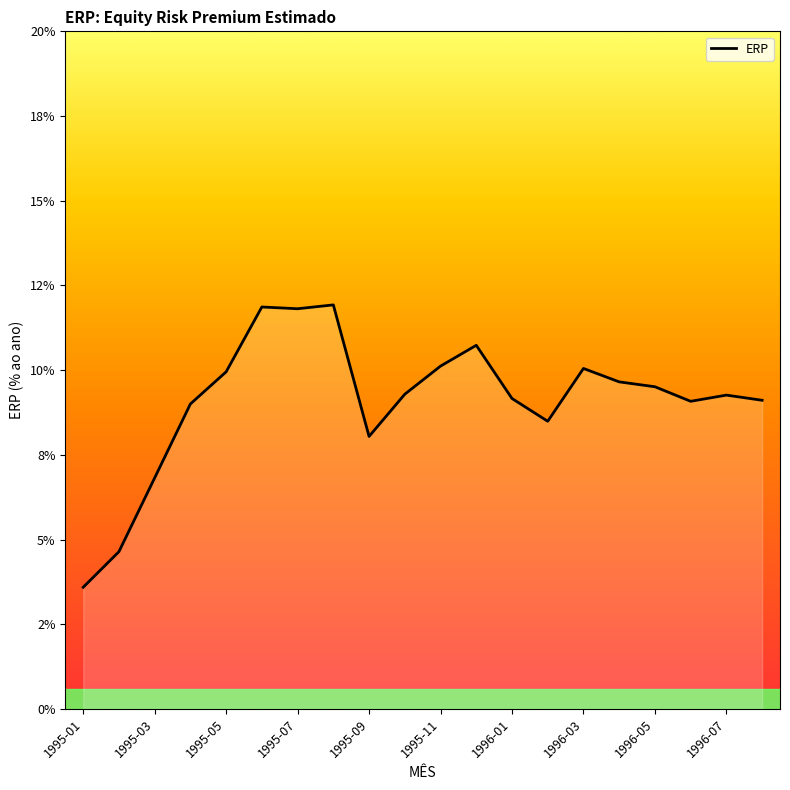

Reading left to right, extract all data points from this chart.

1995-01=0.0	1995-02=0.0	1995-03=0.1	1995-04=0.1	1995-05=0.1	1995-06=0.1	1995-07=0.1	1995-08=0.1	1995-09=0.1	1995-10=0.1	1995-11=0.1	1995-12=0.1	1996-01=0.1	1996-02=0.1	1996-03=0.1	1996-04=0.1	1996-05=0.1	1996-06=0.1	1996-07=0.1	1996-08=0.1